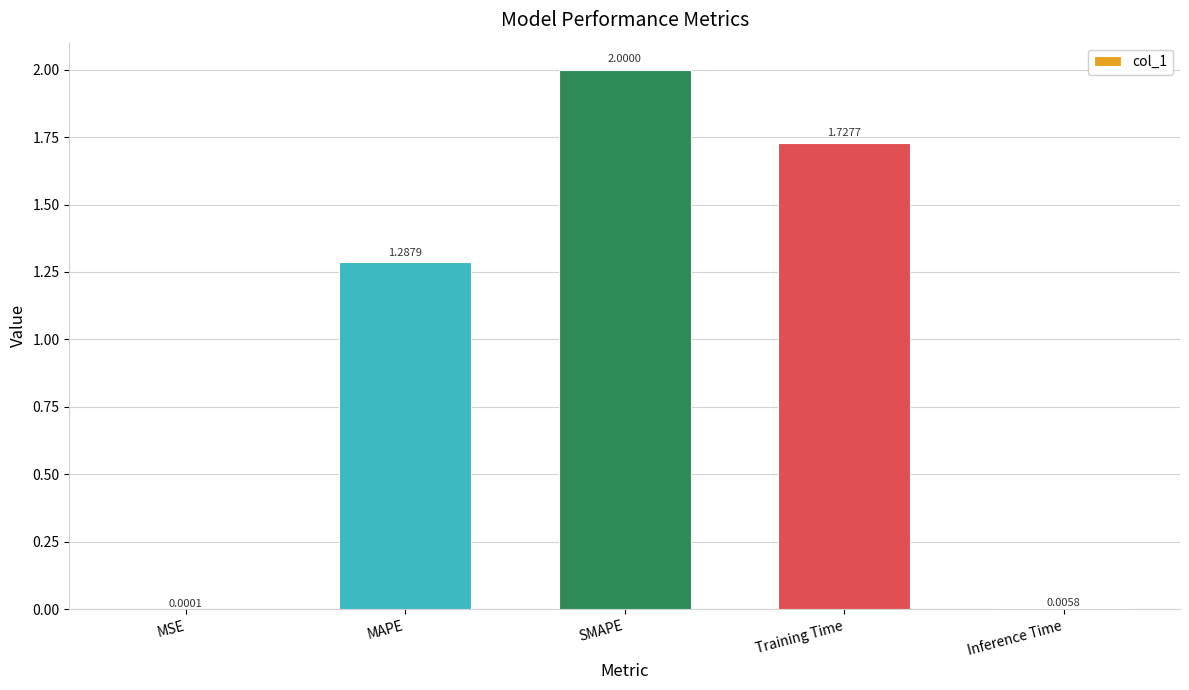

Between SMAPE and MAPE, which is larger?

SMAPE